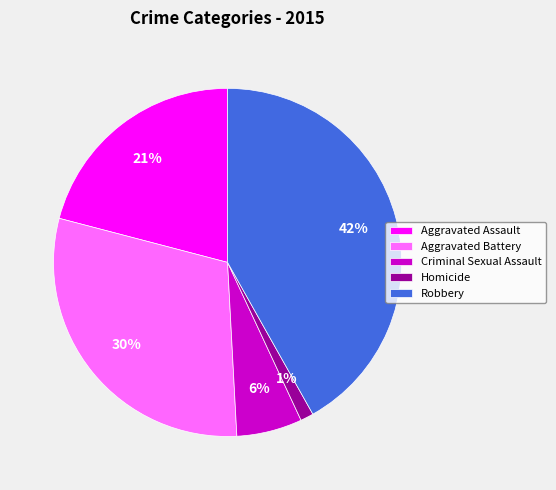

Combined, do Aggravated Assault and Homicide account for over 50%?

No